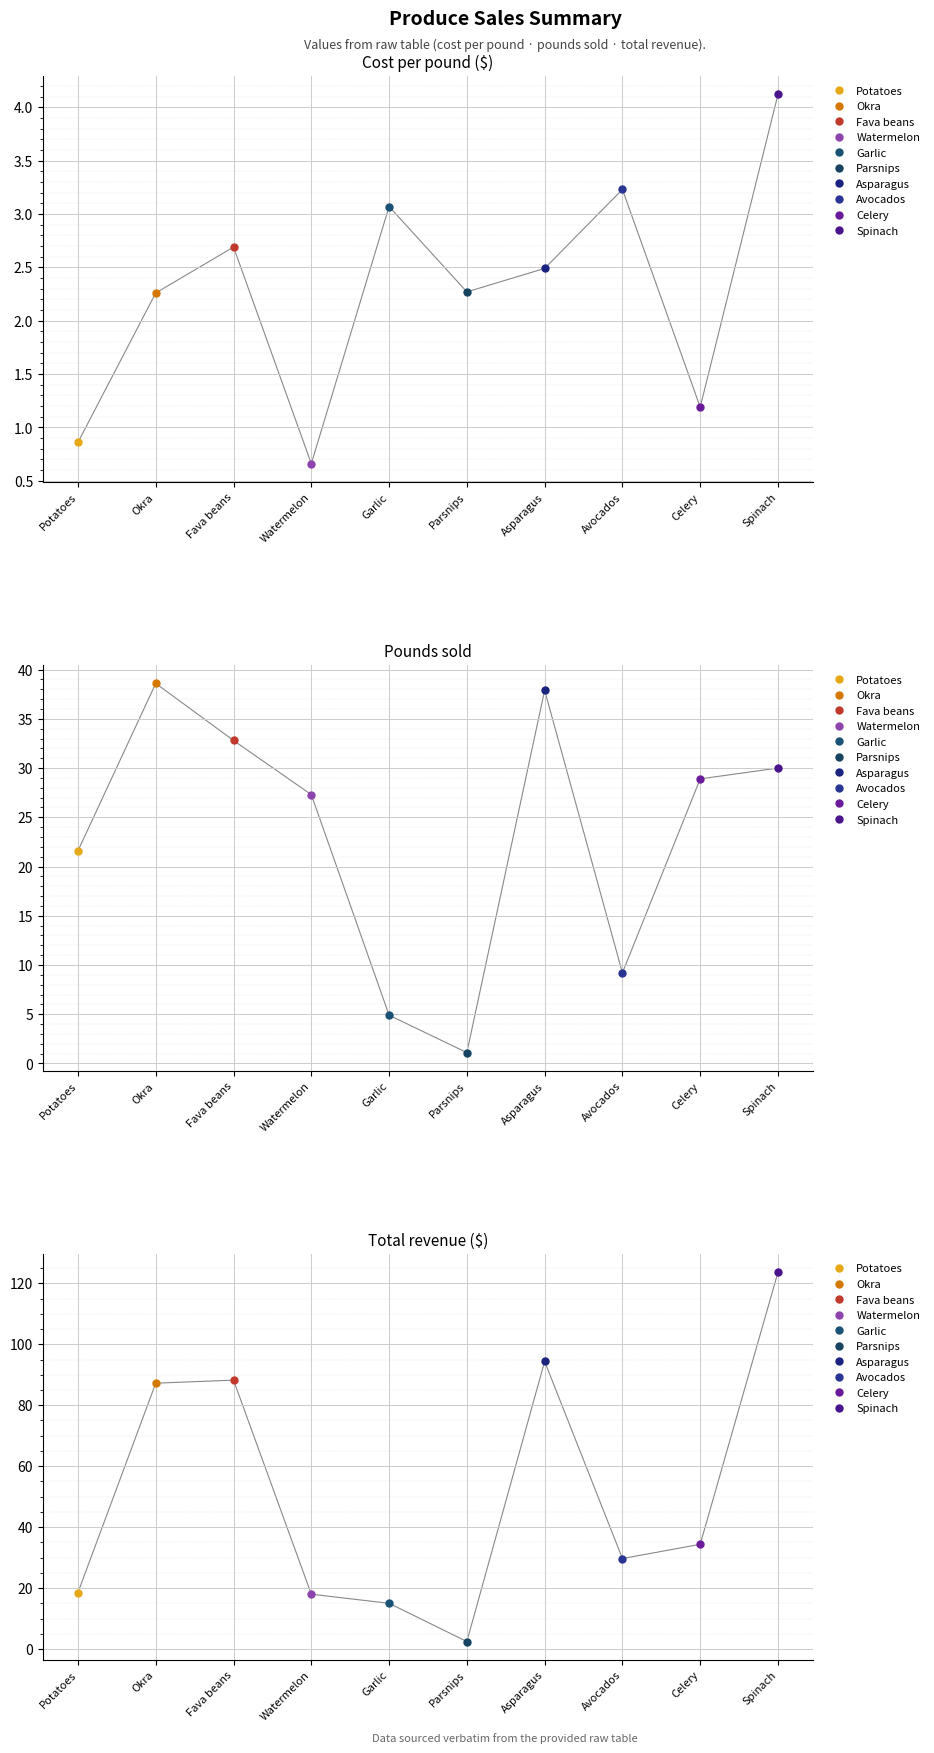

Where is COST PER POUND nearest to the value 2?

Okra